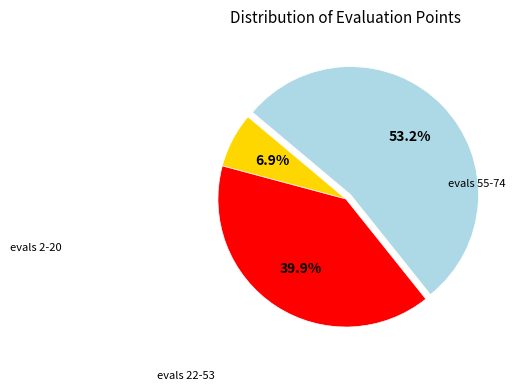

Is there any slice that represents more than half of the pie?

Yes